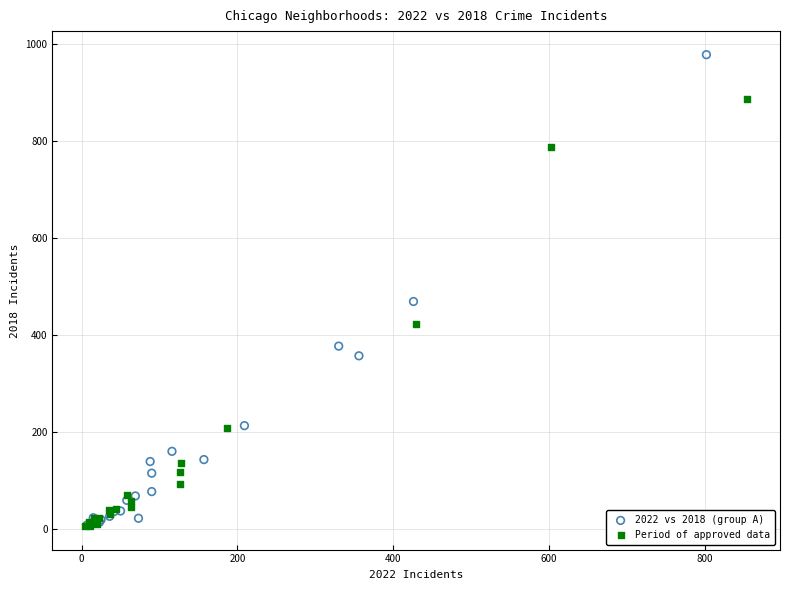

Which series reaches the maximum Y coordinate?

2022 vs 2018 (group A)